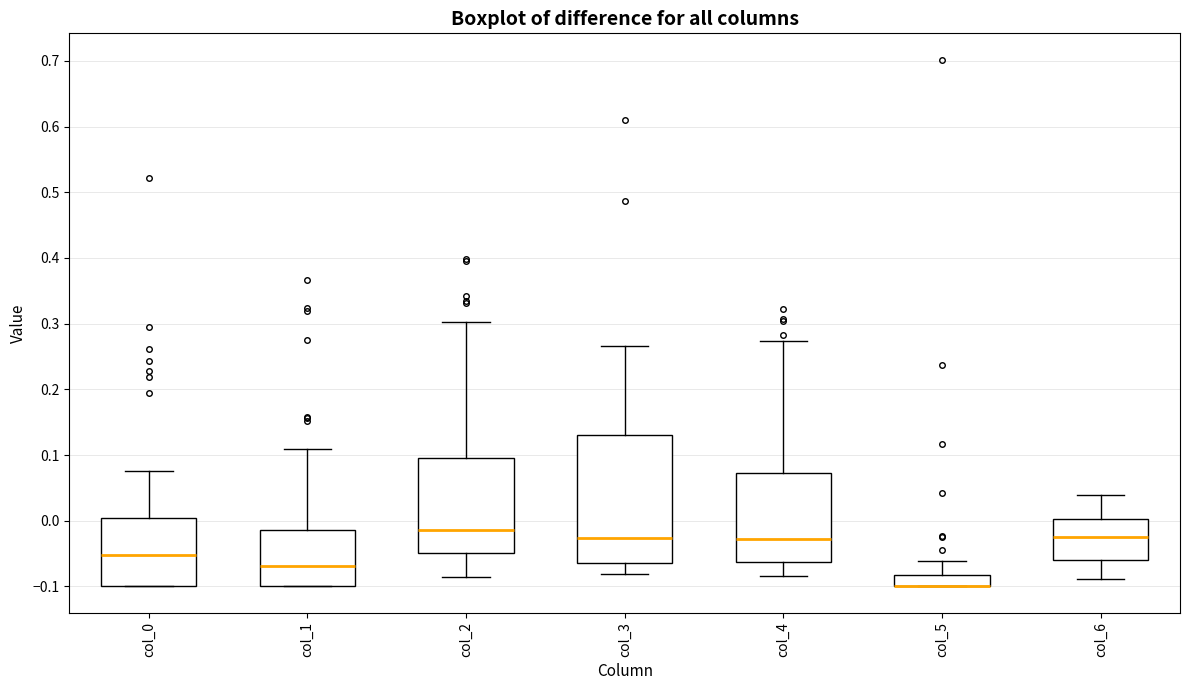

Reading left to right, read every box against the y-axis: the position of its median line, the range the box covers, and the ends of its whiskers. The values are not printed on the chart, so give them approximately, as read against the axis.

col_0: median -0.05, box -0.10 to 0.00, whiskers -0.10 to 0.08
col_1: median -0.07, box -0.10 to -0.01, whiskers -0.10 to 0.11
col_2: median -0.01, box -0.05 to 0.10, whiskers -0.08 to 0.30
col_3: median -0.03, box -0.07 to 0.13, whiskers -0.08 to 0.27
col_4: median -0.03, box -0.06 to 0.07, whiskers -0.08 to 0.27
col_5: median -0.10 (drawn on the box's lower edge), box -0.10 to -0.08, whiskers -0.10 to -0.06
col_6: median -0.03, box -0.06 to 0.00, whiskers -0.09 to 0.04